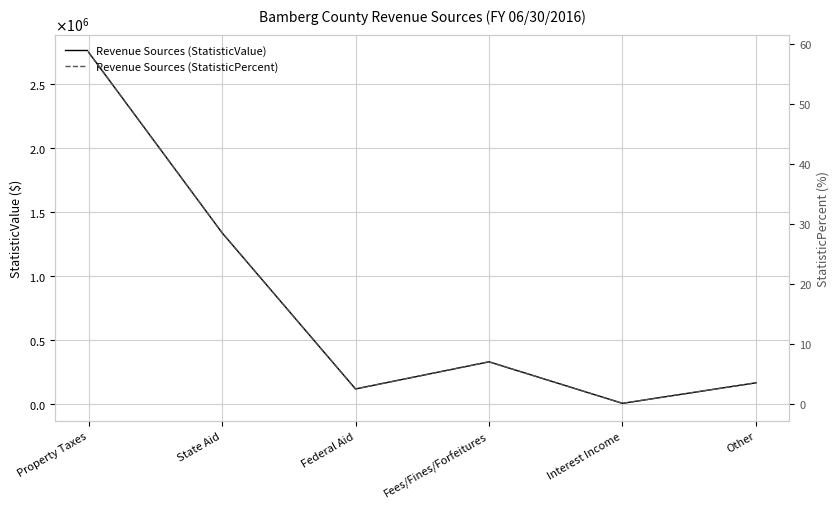

At which label does Revenue Sources (StatisticPercent) first exceed 6?

Property Taxes